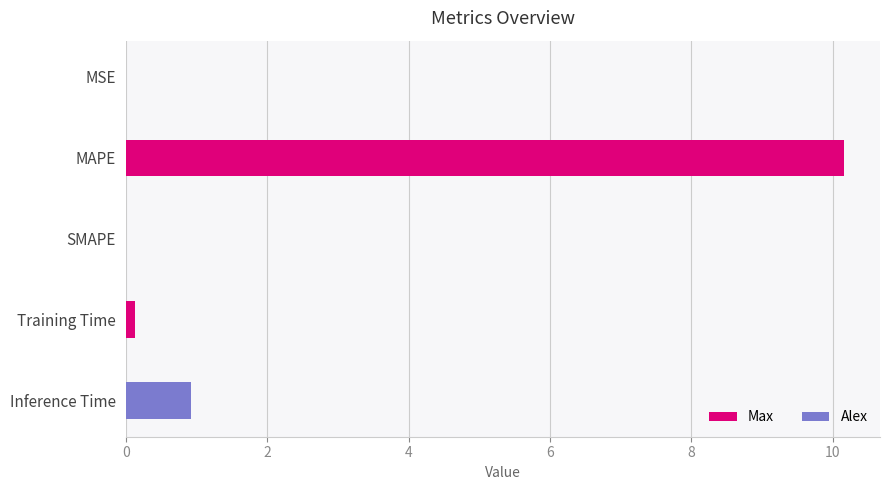

Which has a higher value, Inference Time or SMAPE?

Inference Time